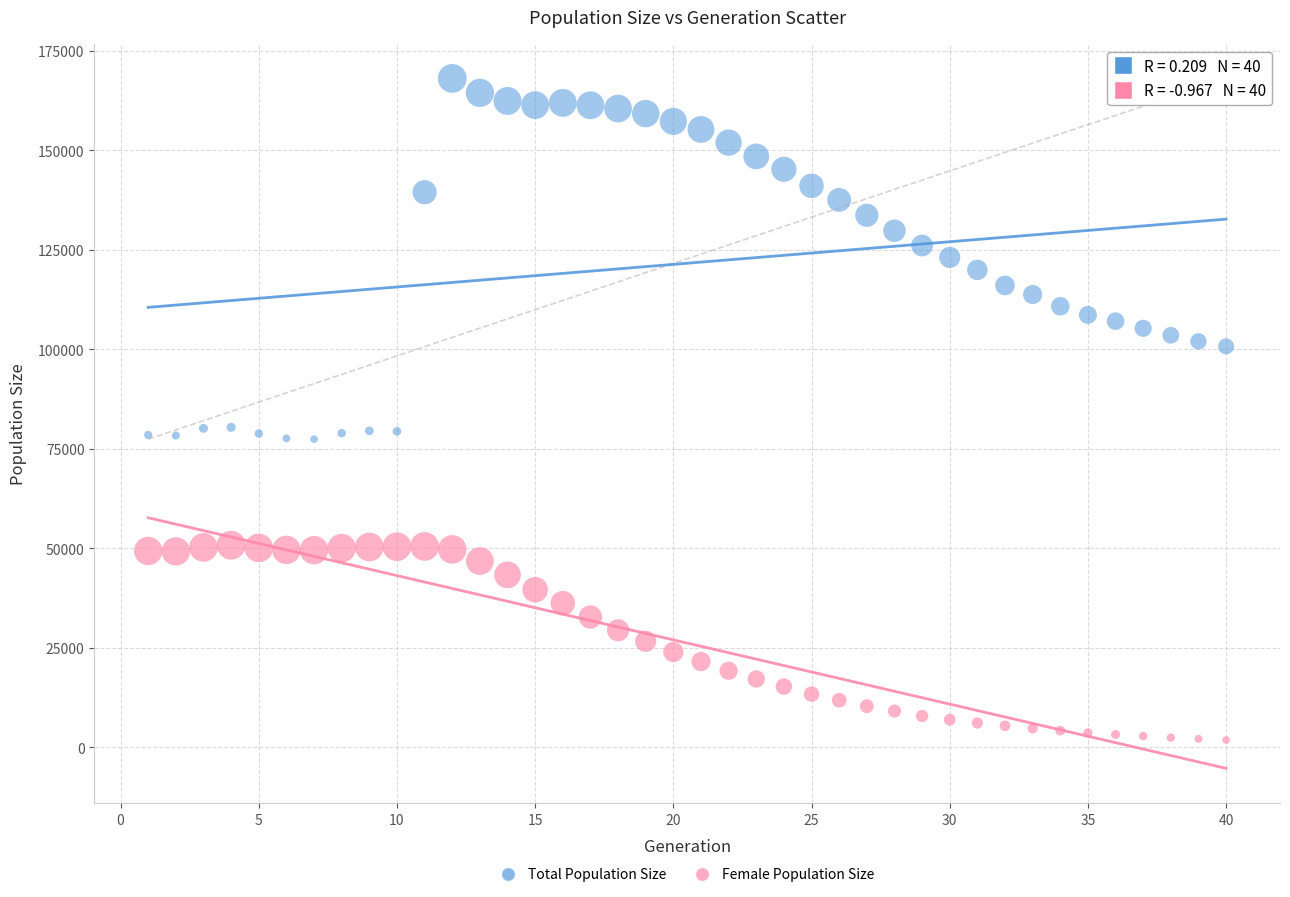

Which series reaches the minimum Y coordinate?

Female Population Size